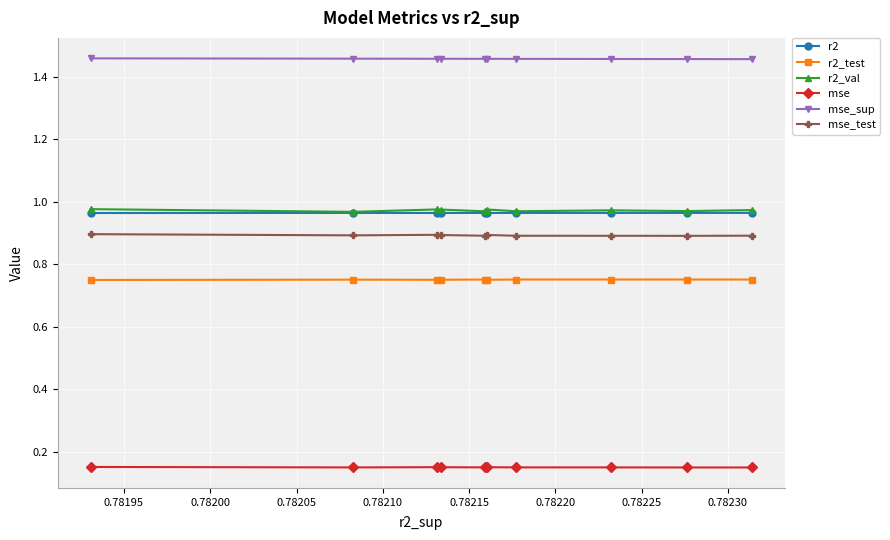

How many r2 values are between 0 and 1?

10